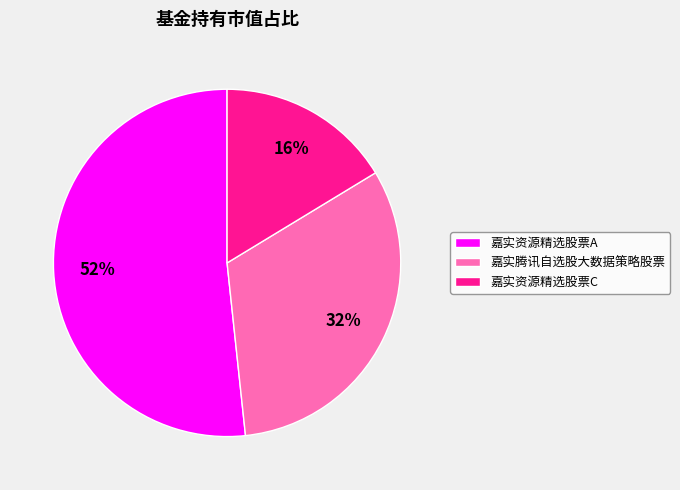

To the nearest percent, what is the difference between the 嘉实腾讯自选股大数据策略股票 and 嘉实资源精选股票A slice percentages?

20%